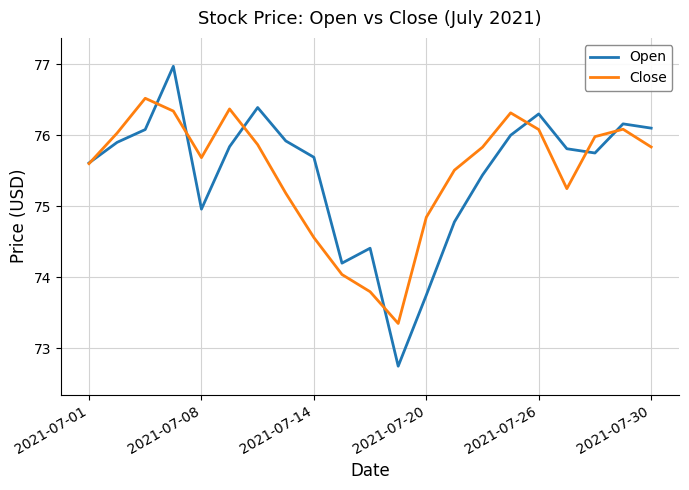

True or false: Open and Close intersect in this chart.

True